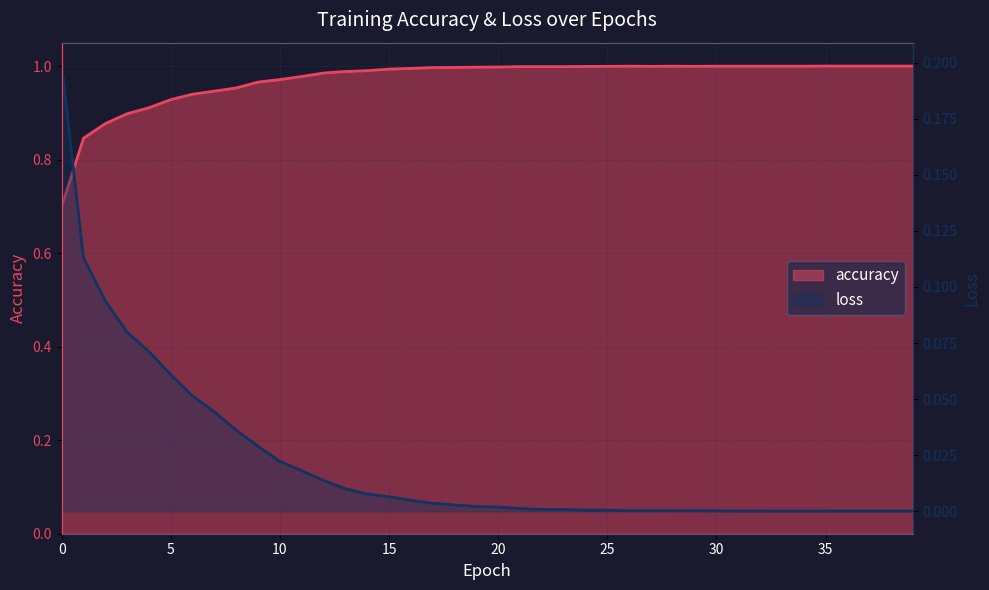

The value of accuracy at 1 is 0.3. True or false?

False